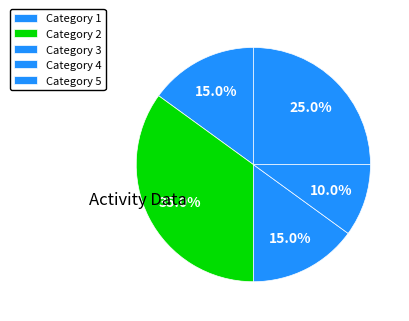

Is there any slice that represents more than half of the pie?

No